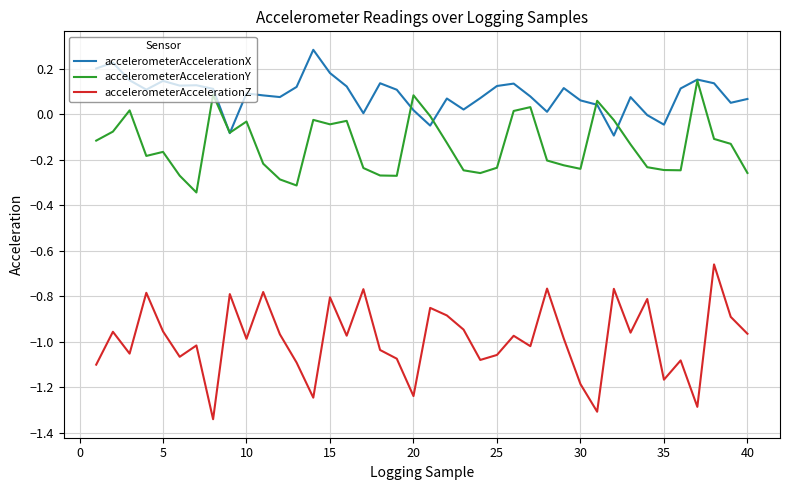

Rank the series by their maximum value, from highest to lowest.

accelerometerAccelerationX, accelerometerAccelerationY, accelerometerAccelerationZ